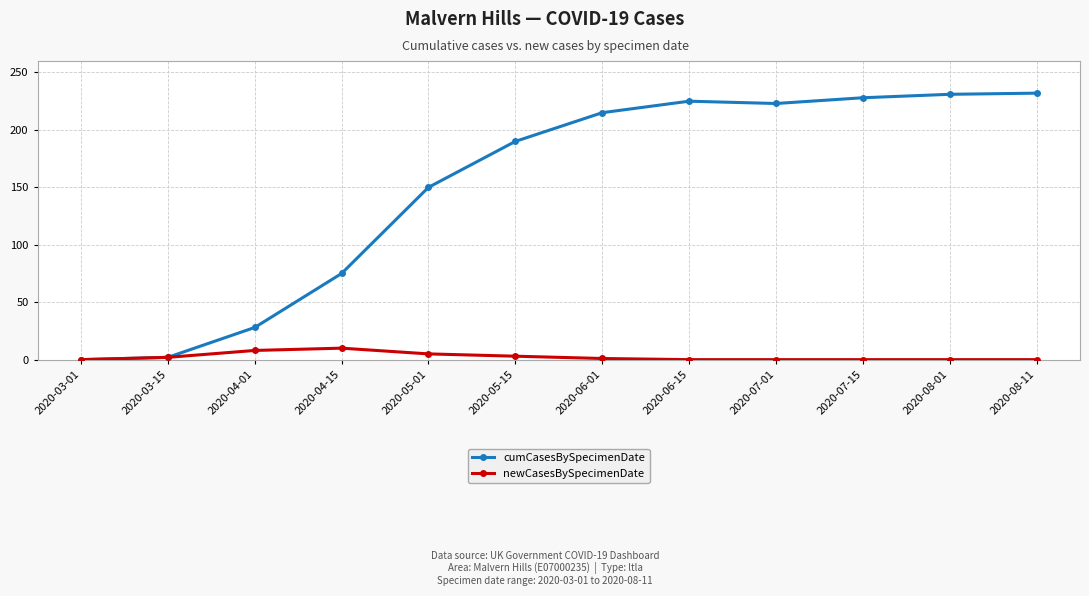

At 2020-07-01, list the series in order from smallest to largest.

newCasesBySpecimenDate, cumCasesBySpecimenDate